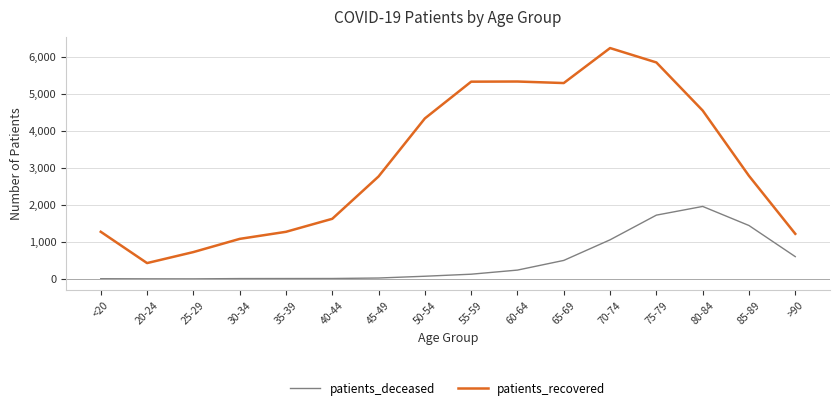

The value of patients_deceased at 60-64 is 239. True or false?

True